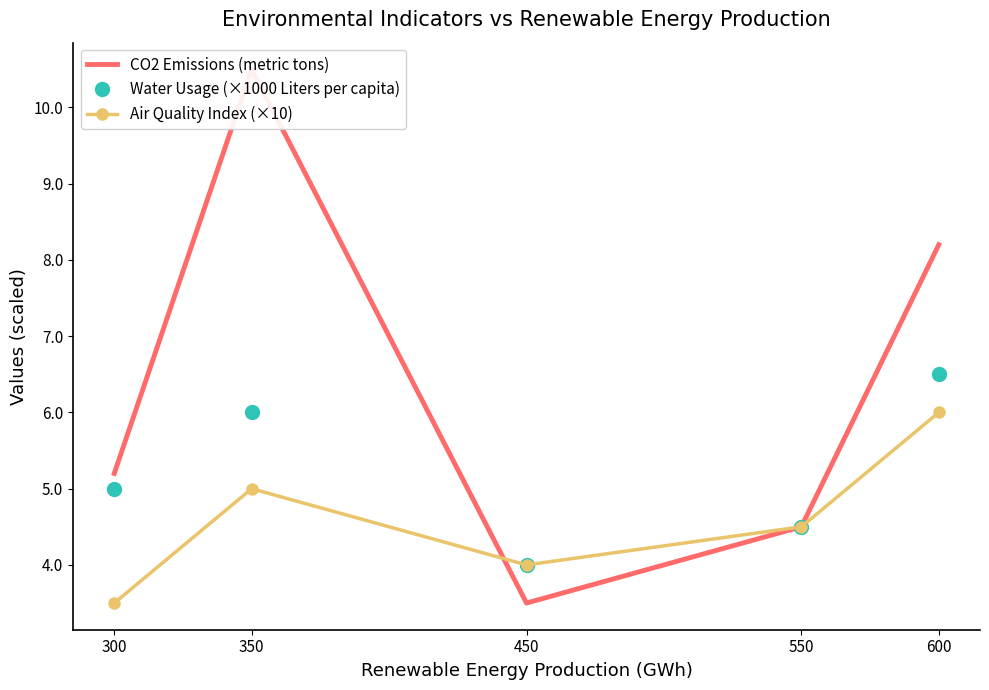

What is the greatest value displayed?

10.5